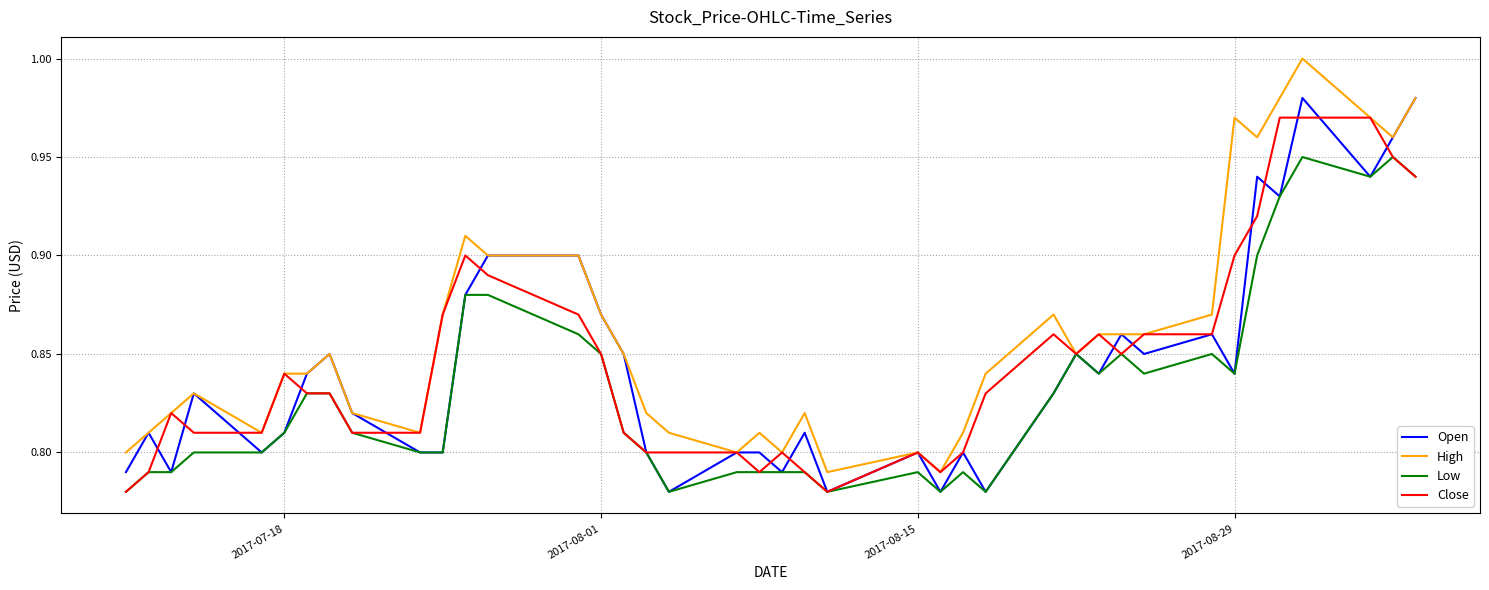

What is the difference between the maximum and minimum values in the Open series?

0.2